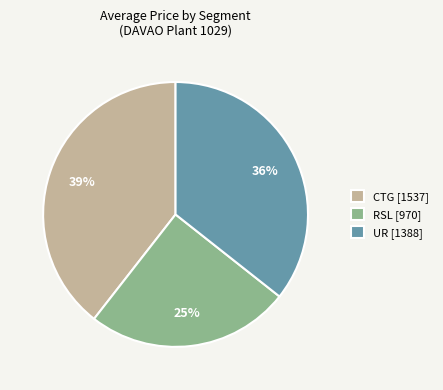

Does RSL account for over 50% of the chart?

No